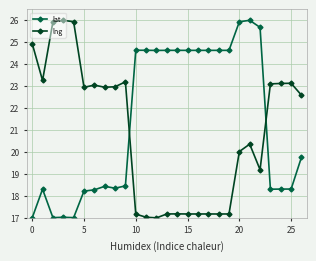

True or false: lat and lng cross at least once.

True